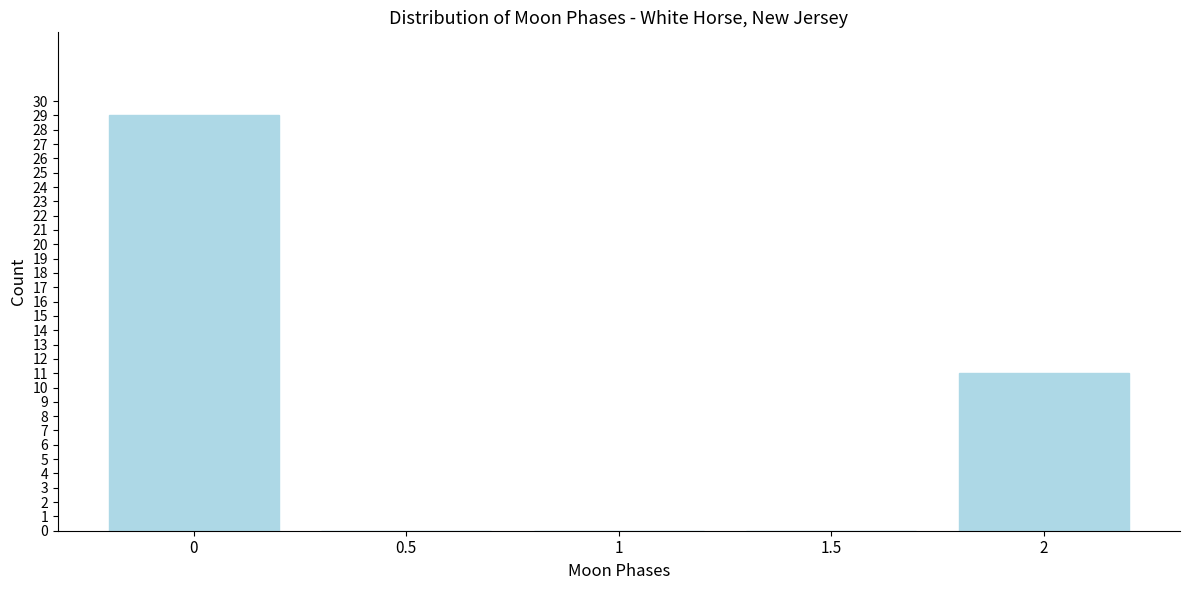

Reading left to right, extract all data points from this chart.

0=29	0.5=0	1=0	1.5=0	2=11